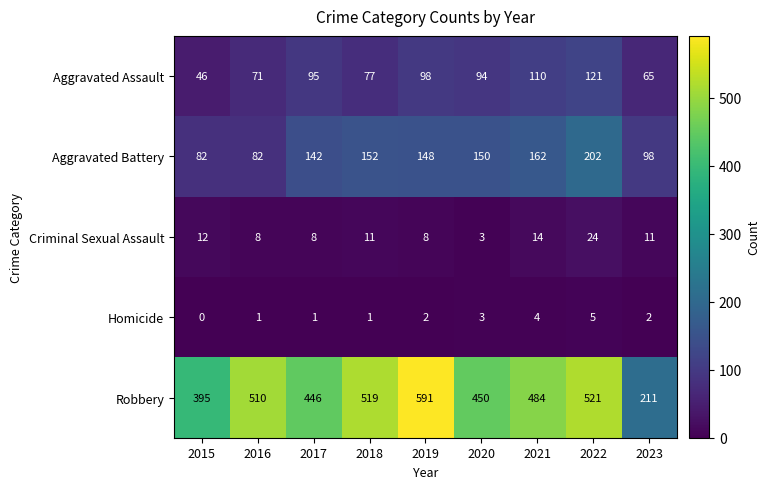

Which series has the largest total across all categories?

Robbery